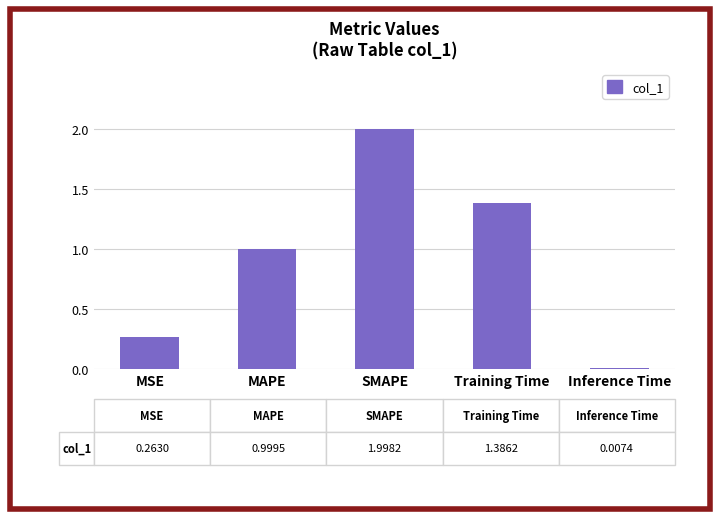

The value at Training Time is 1.9. True or false?

False